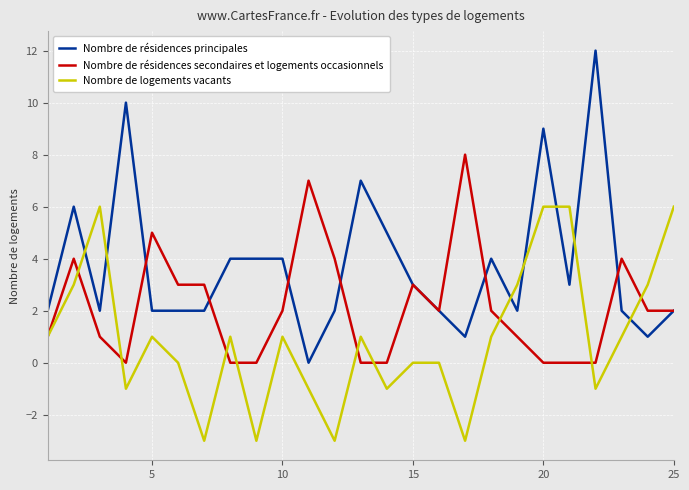

Which series has the widest spread of values?

Nombre de résidences principales